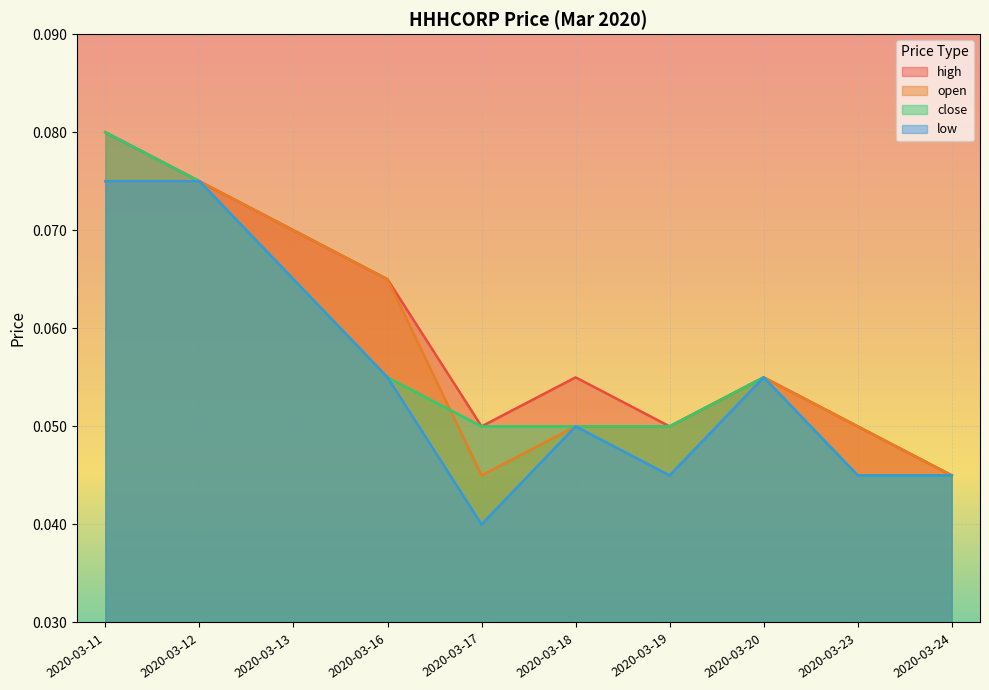

At 2020-03-11, list the series in order from largest to smallest.

high, close, open, low